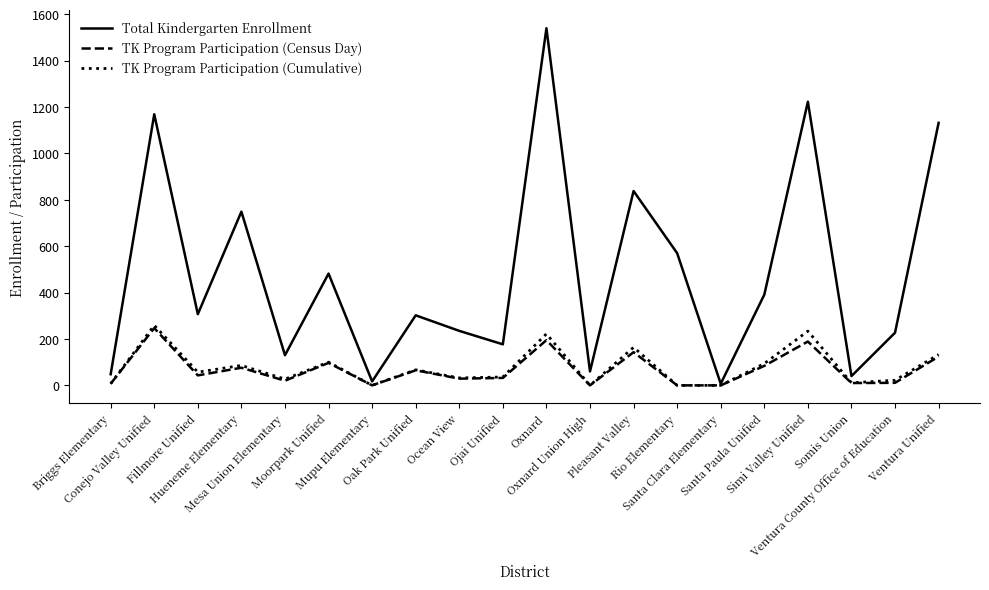

What is the maximum value shown in the chart?

1540